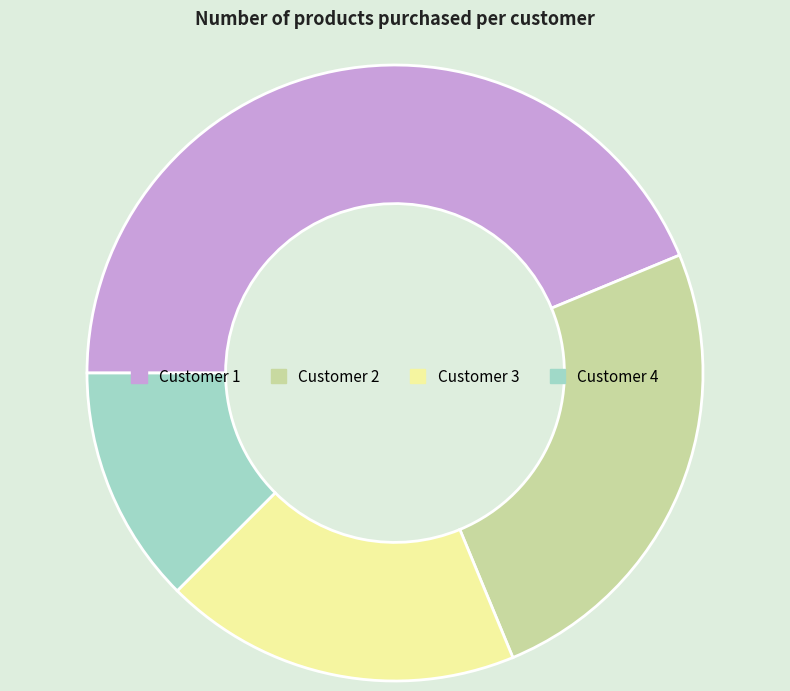

Is it true that Customer 2 is 25% of the pie?

True